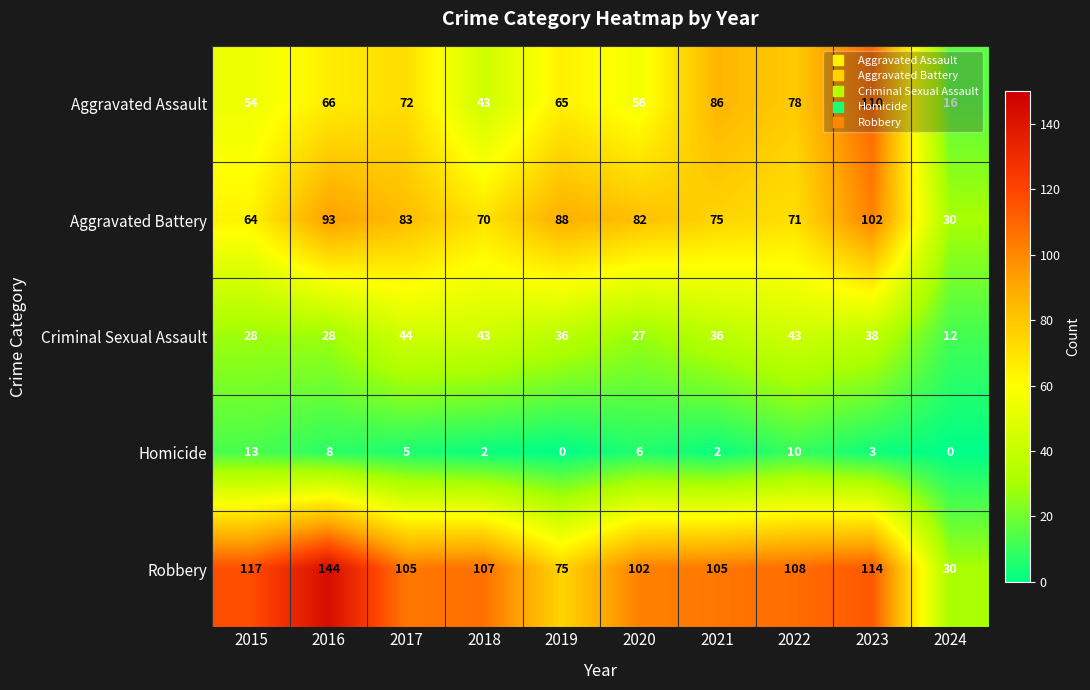

At how many categories does at least one series exceed 33?

9